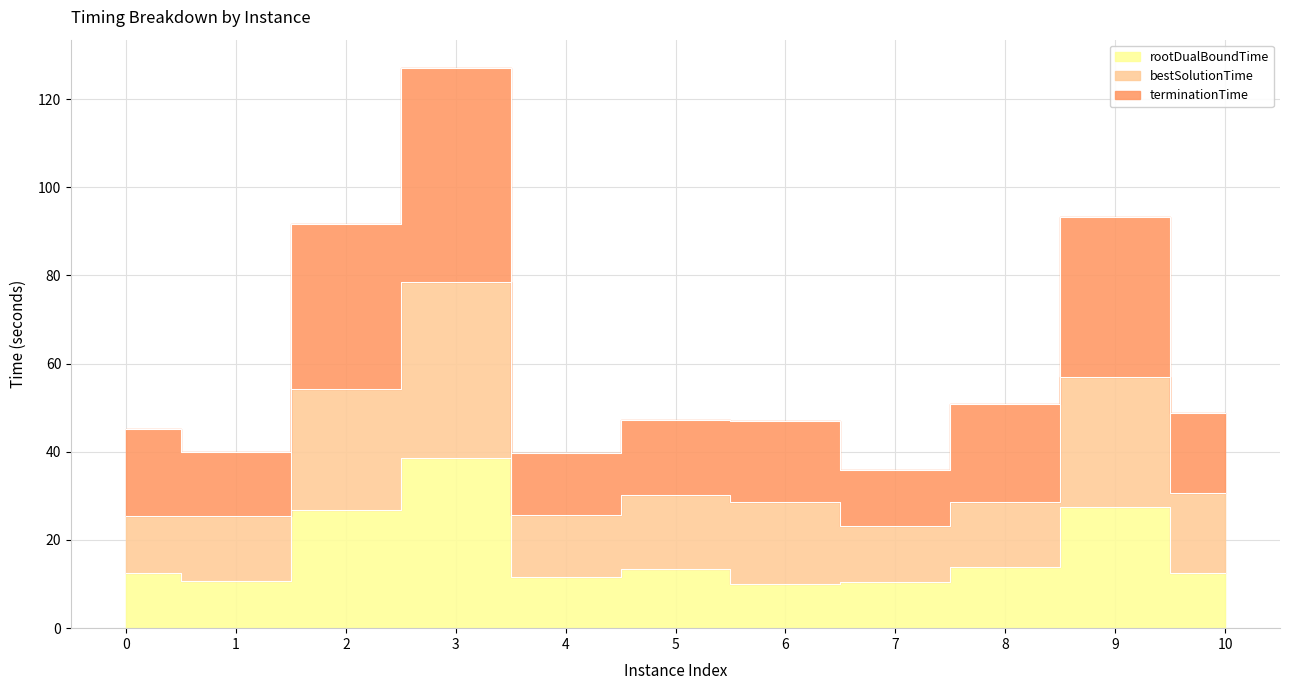

Reading right to left, list all the values displayed in this chart.

rootDualBoundTime: 10=12.6	9=27.5	8=13.9	7=10.4	6=10.1	5=13.4	4=11.7	3=38.6	2=26.7	1=10.7	0=12.4
bestSolutionTime: 10=30.7	9=56.9	8=28.6	7=23.1	6=28.6	5=30.3	4=25.7	3=78.6	2=54.3	1=25.3	0=25.5
terminationTime: 10=48.8	9=93.3	8=50.9	7=35.8	6=47.0	5=47.2	4=39.8	3=127.1	2=91.7	1=40.0	0=45.1